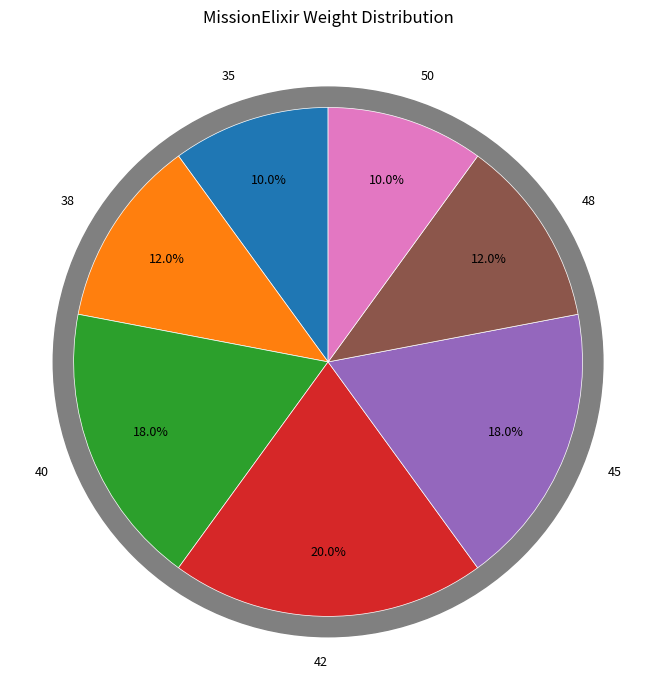

Rank the categories by value from lowest to highest.

35, 50, 38, 48, 40, 45, 42